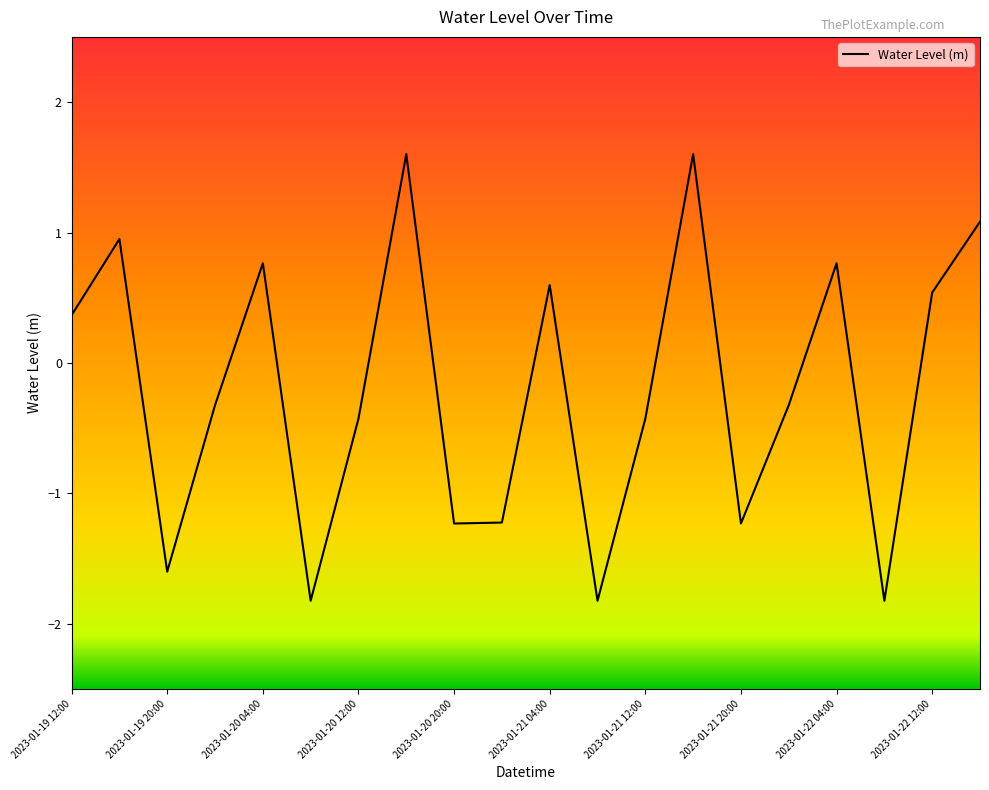

What is the greatest value displayed?

1.6